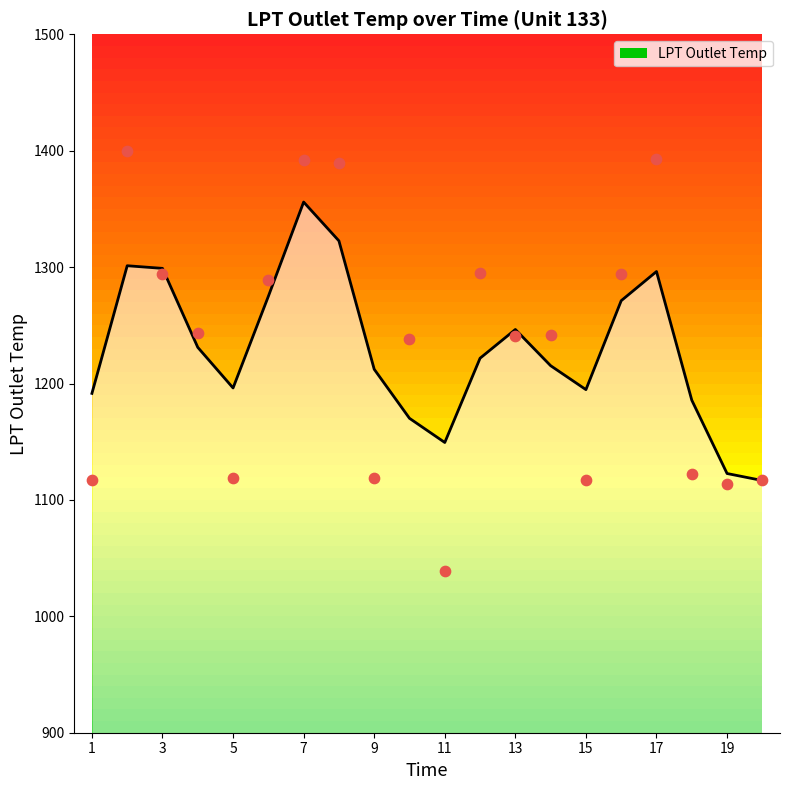

Between 9 and 7, which is larger?

7